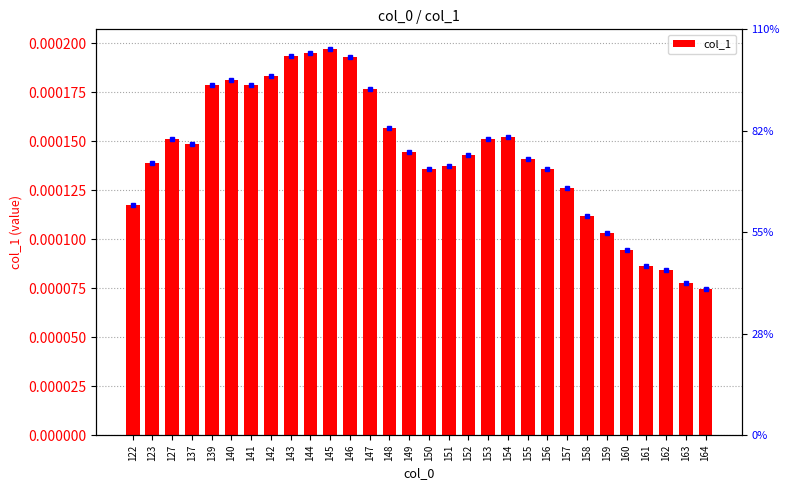

Rank the categories by value from highest to lowest.

145, 144, 143, 146, 142, 140, 139, 141, 147, 148, 154, 153, 127, 137, 149, 152, 155, 123, 151, 150, 156, 157, 122, 158, 159, 160, 161, 162, 163, 164